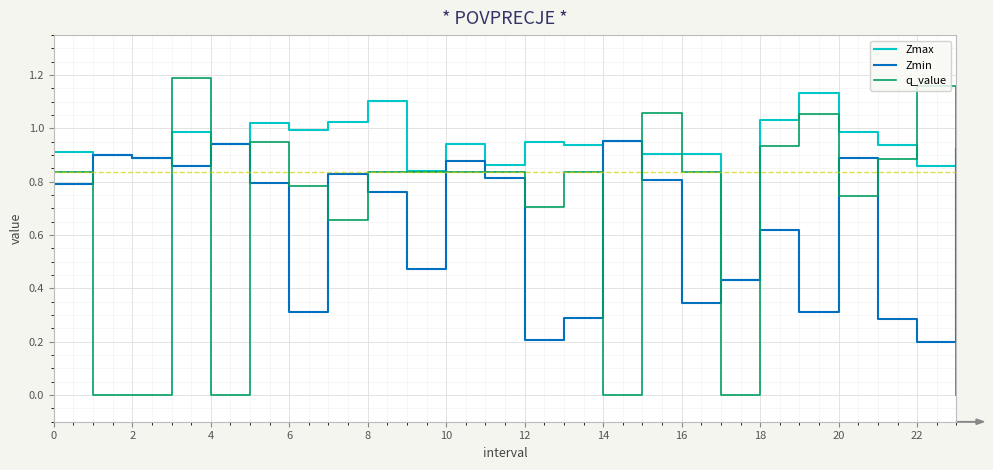

Which series has the largest range (max minus min)?

q_value